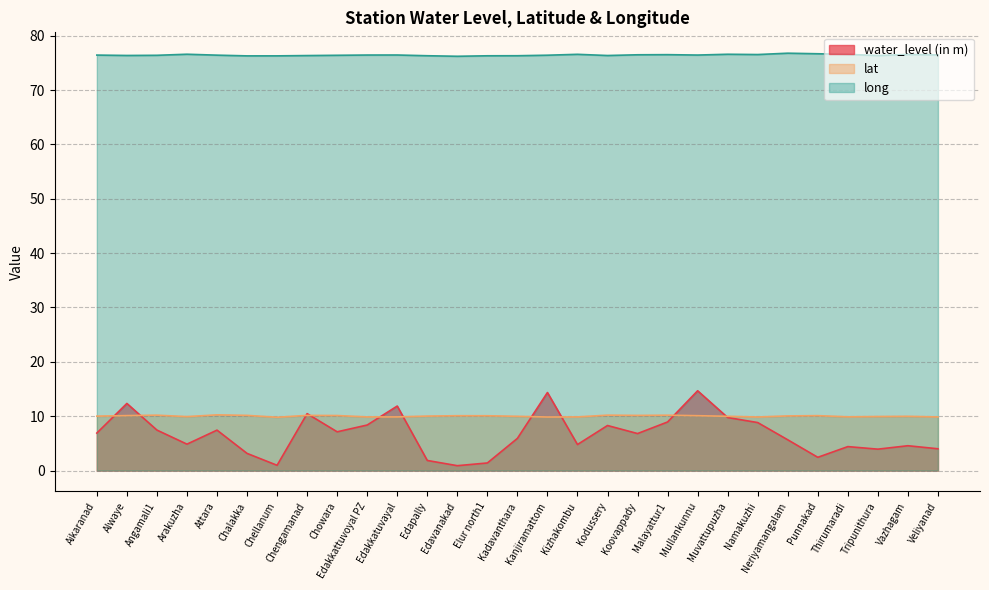

At which category is the sum across all series the highest?

Mullankunnu